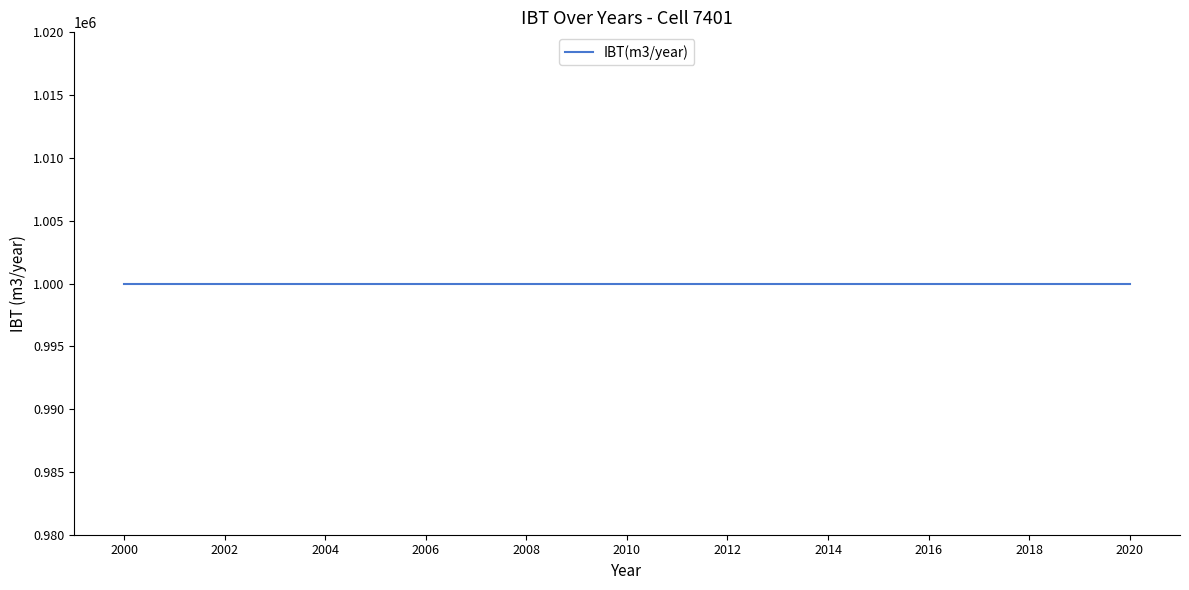

Reading right to left, list all the values displayed in this chart.

IBT(m3/year): 2020=1000000	2019=1000000	2018=1000000	2017=1000000	2016=1000000	2015=1000000	2014=1000000	2013=1000000	2012=1000000	2011=1000000	2010=1000000	2009=1000000	2008=1000000	2007=1000000	2006=1000000	2005=1000000	2004=1000000	2003=1000000	2002=1000000	2001=1000000	2000=1000000
Year: 2020=2020	2019=2019	2018=2018	2017=2017	2016=2016	2015=2015	2014=2014	2013=2013	2012=2012	2011=2011	2010=2010	2009=2009	2008=2008	2007=2007	2006=2006	2005=2005	2004=2004	2003=2003	2002=2002	2001=2001	2000=2000